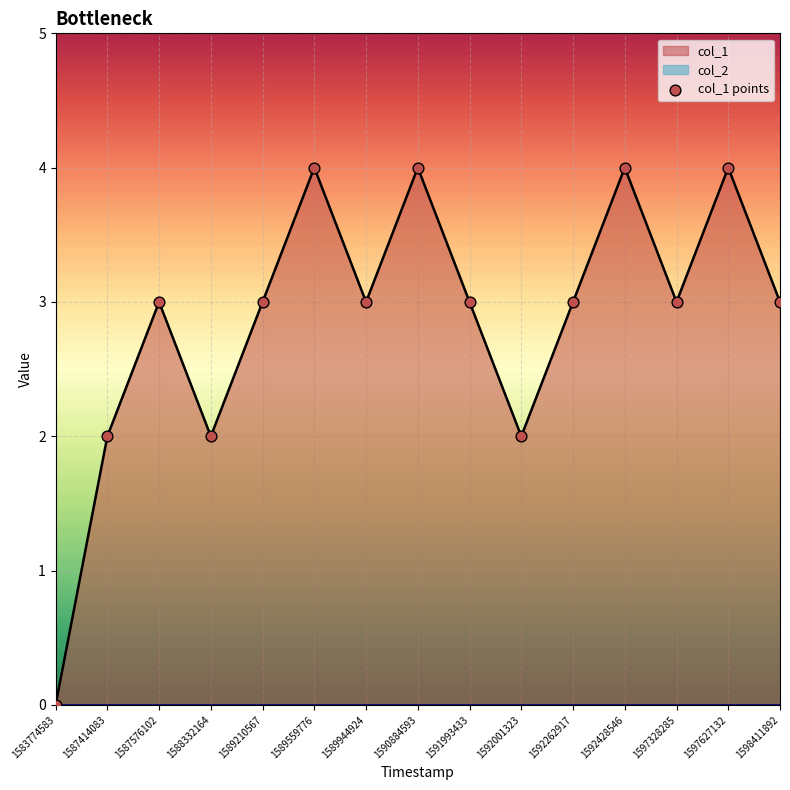

Which has a higher value, 1591993433 or 1592001323?

1591993433